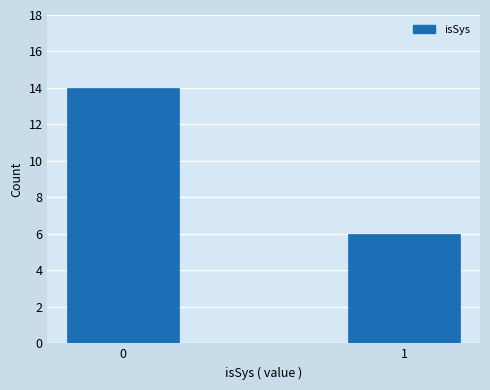

Reading right to left, transcribe all the data shown in this chart.

1=6	0=14